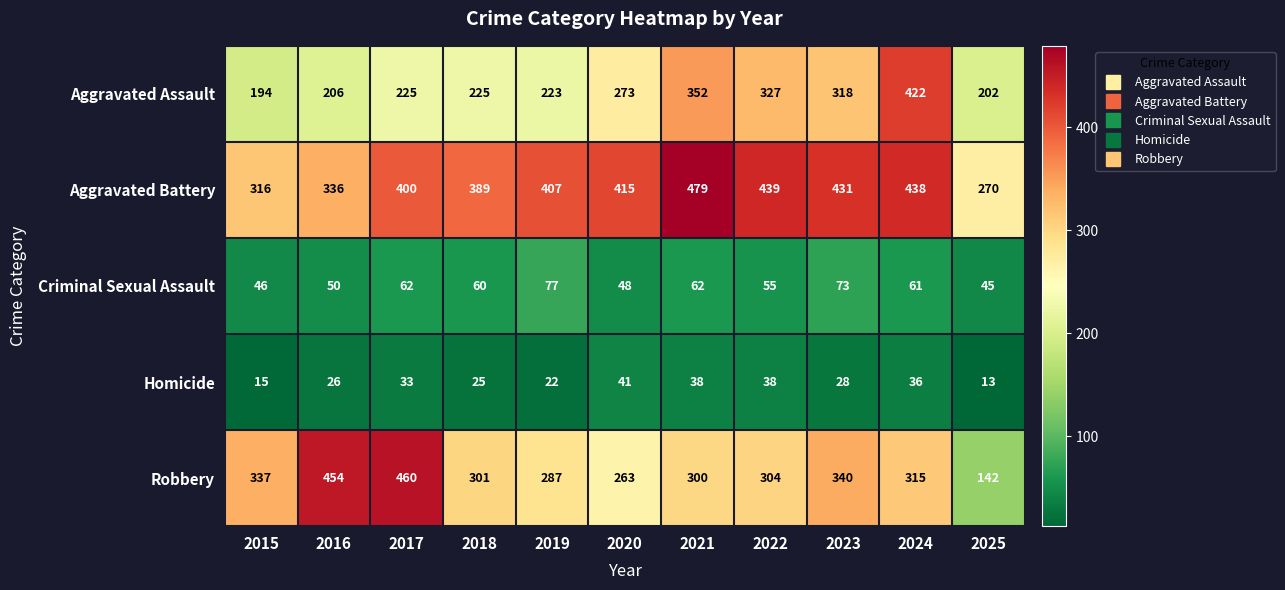

At which label is Criminal Sexual Assault closest to 61?

2024